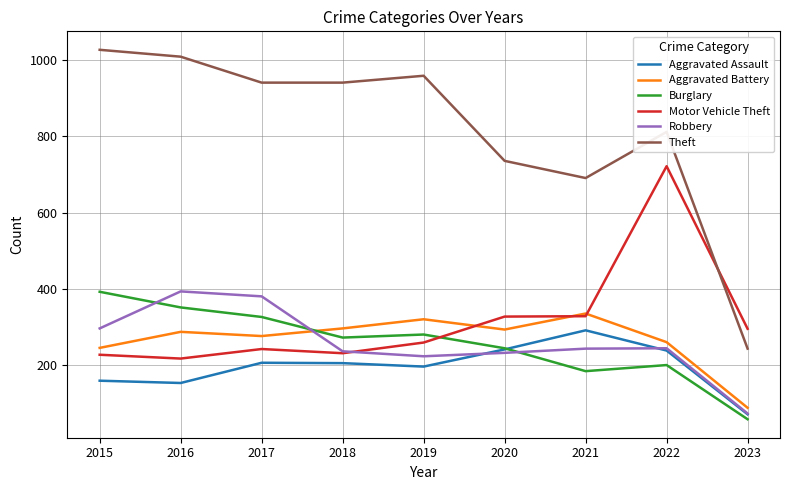

What is the smallest value displayed?

59